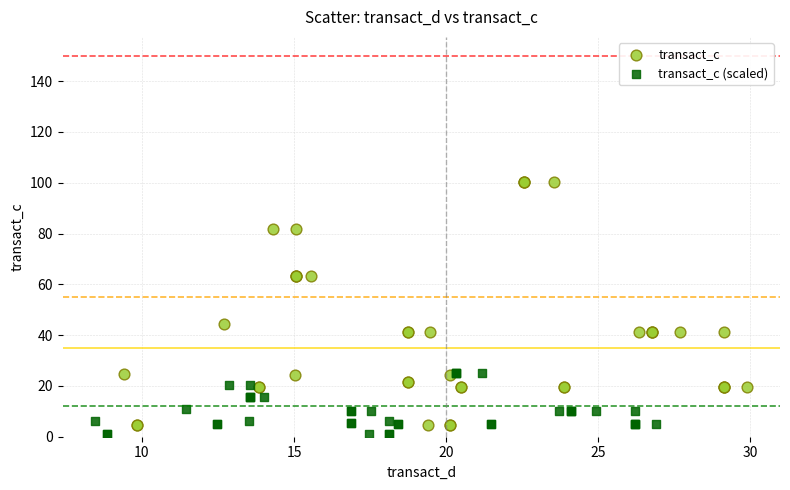

Which series has the largest Y range (max minus min)?

transact_c